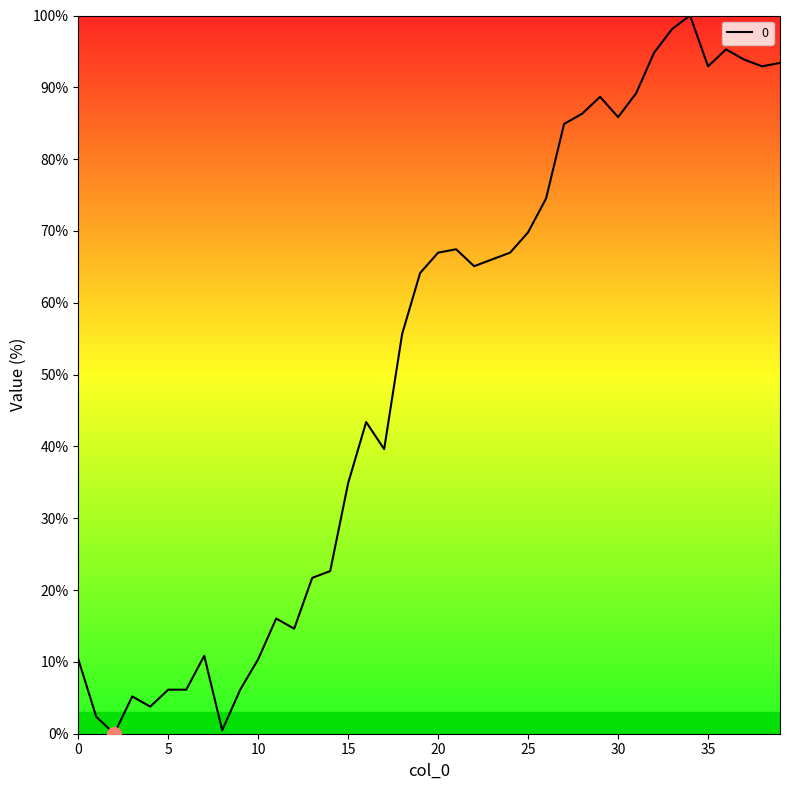

What is the maximum value shown in the chart?

100.0